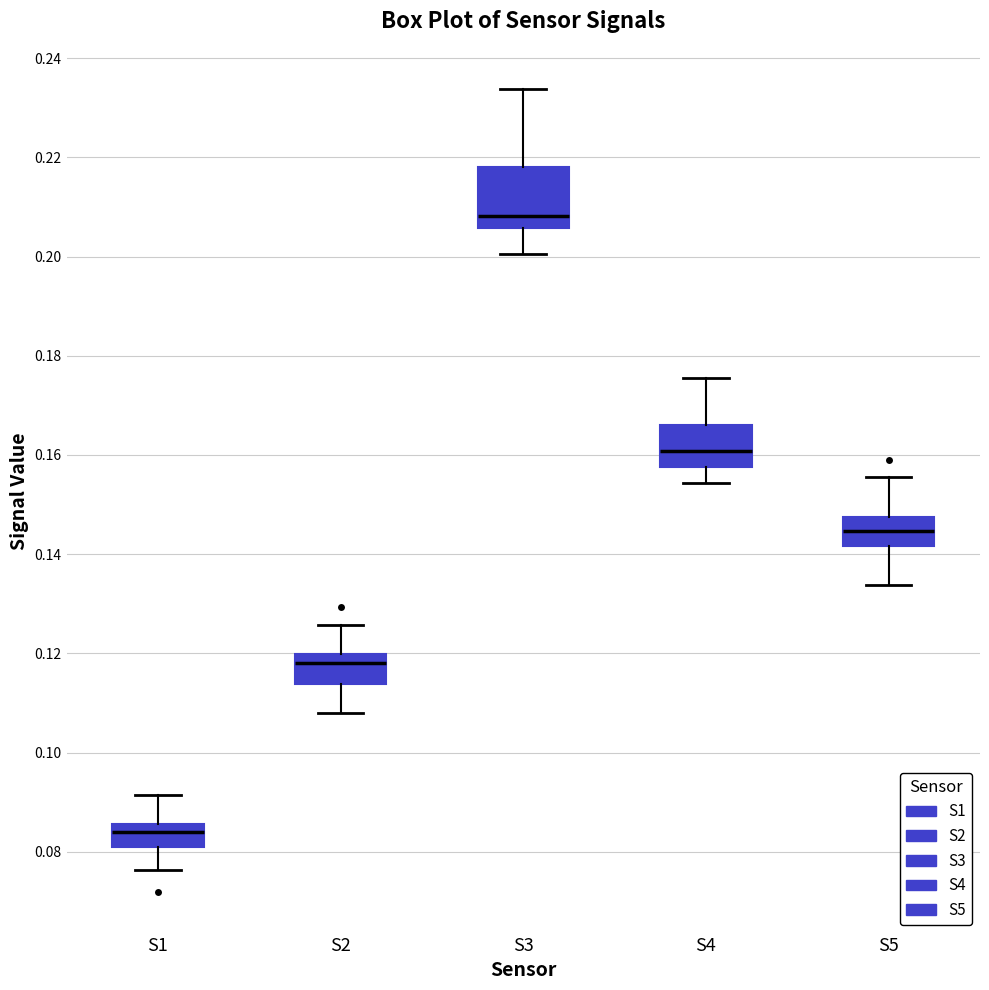

Comparing the boxes themselves (not the whiskers), which one is the tallest?

S3